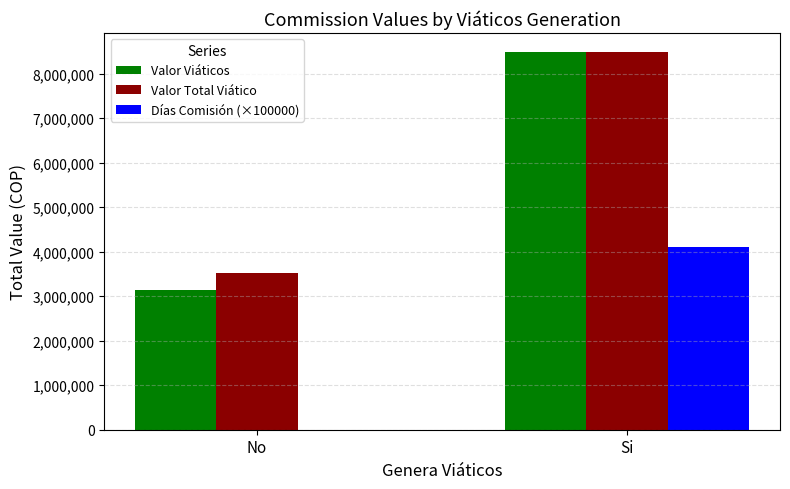

Is it true that Valor Viáticos equals 3146162 at No?

True